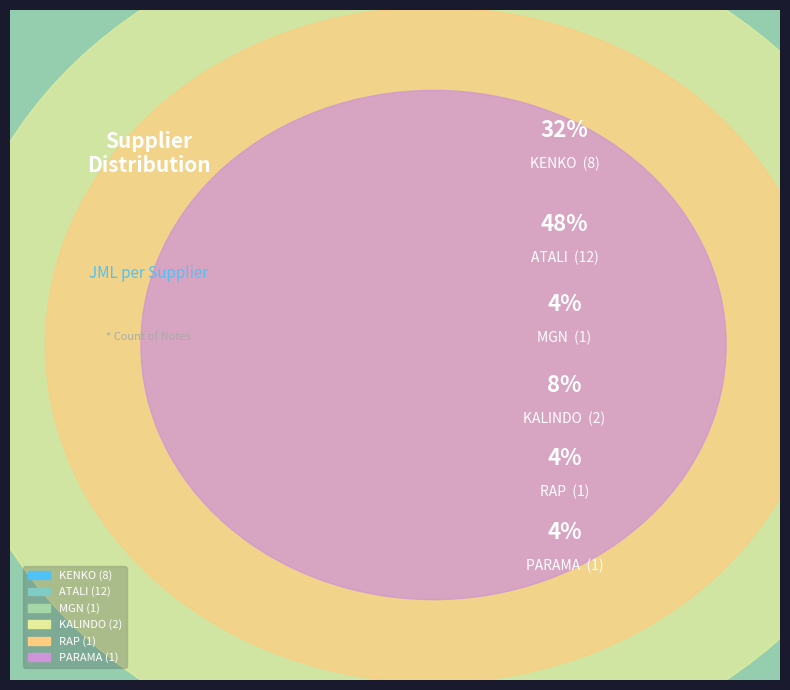

Is there any slice that represents more than half of the pie?

No